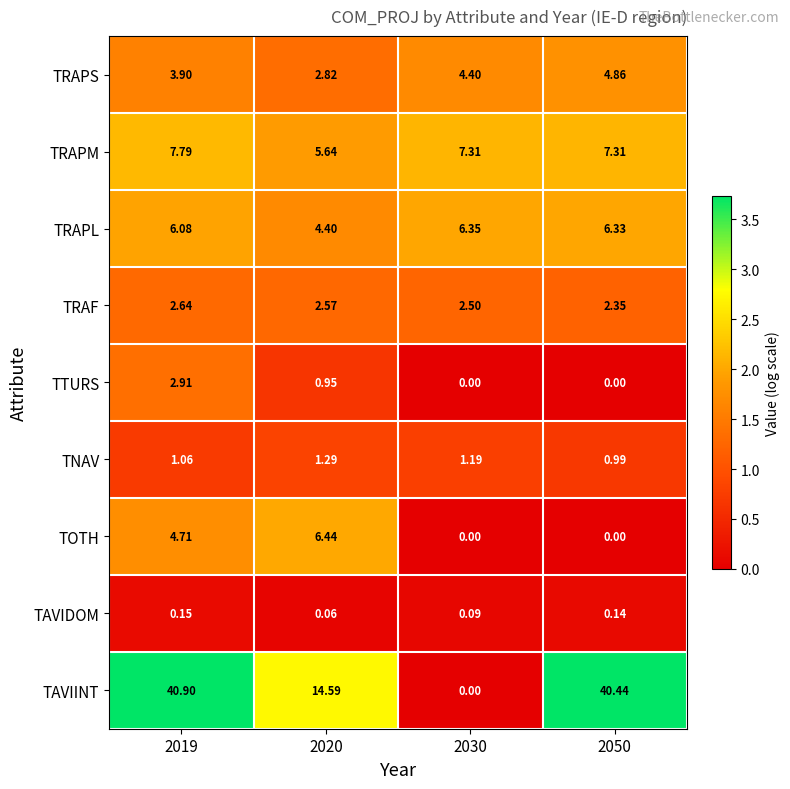

How many series are shown in this chart?

9